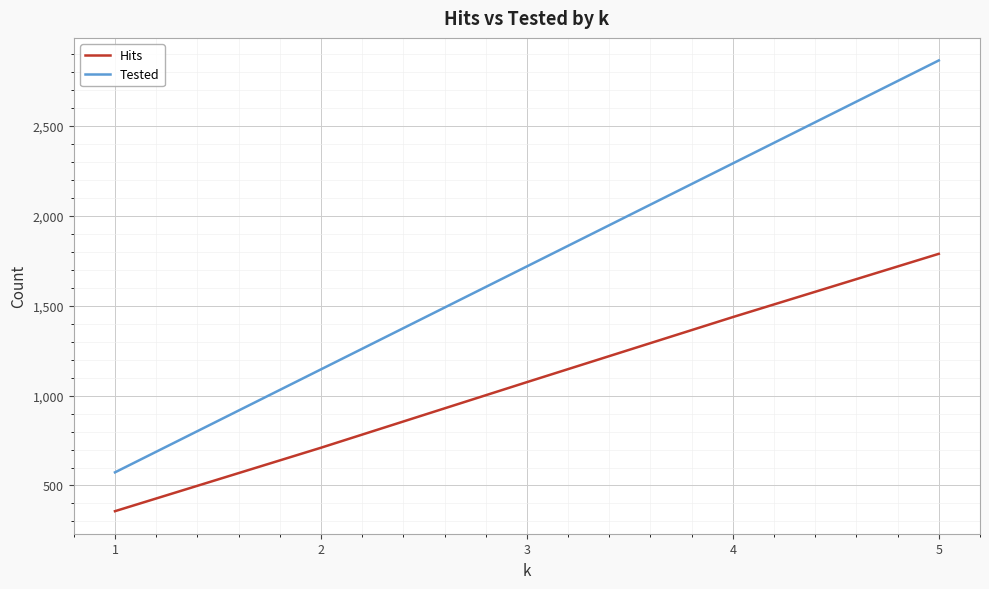

Reading left to right, list all the values displayed in this chart.

Hits: 1=357	2=710	3=1075	4=1437	5=1789
Tested: 1=573	2=1146	3=1719	4=2292	5=2865